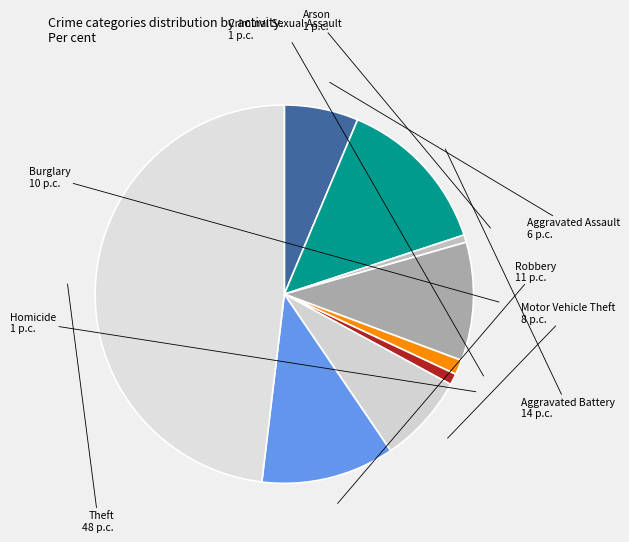

What is the largest slice in the pie chart?

Theft